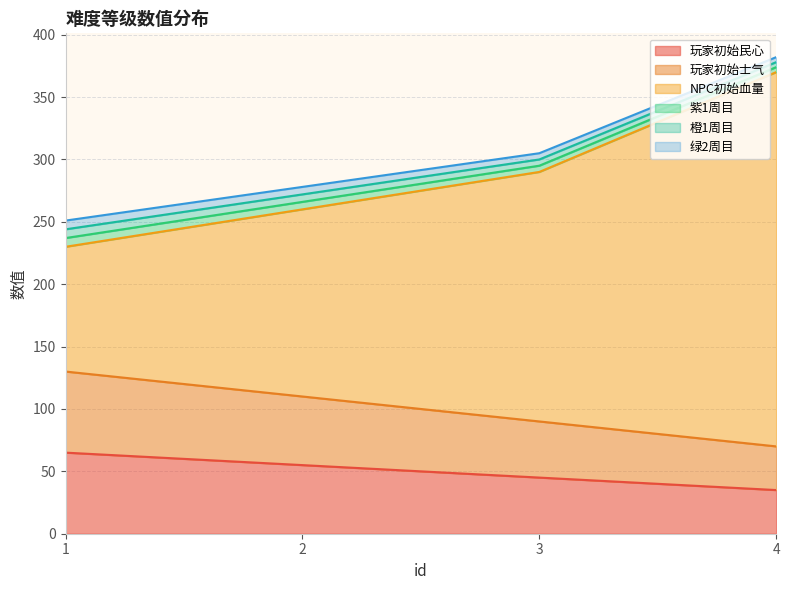

How many values in the 玩家初始士气 series are below 110?

2